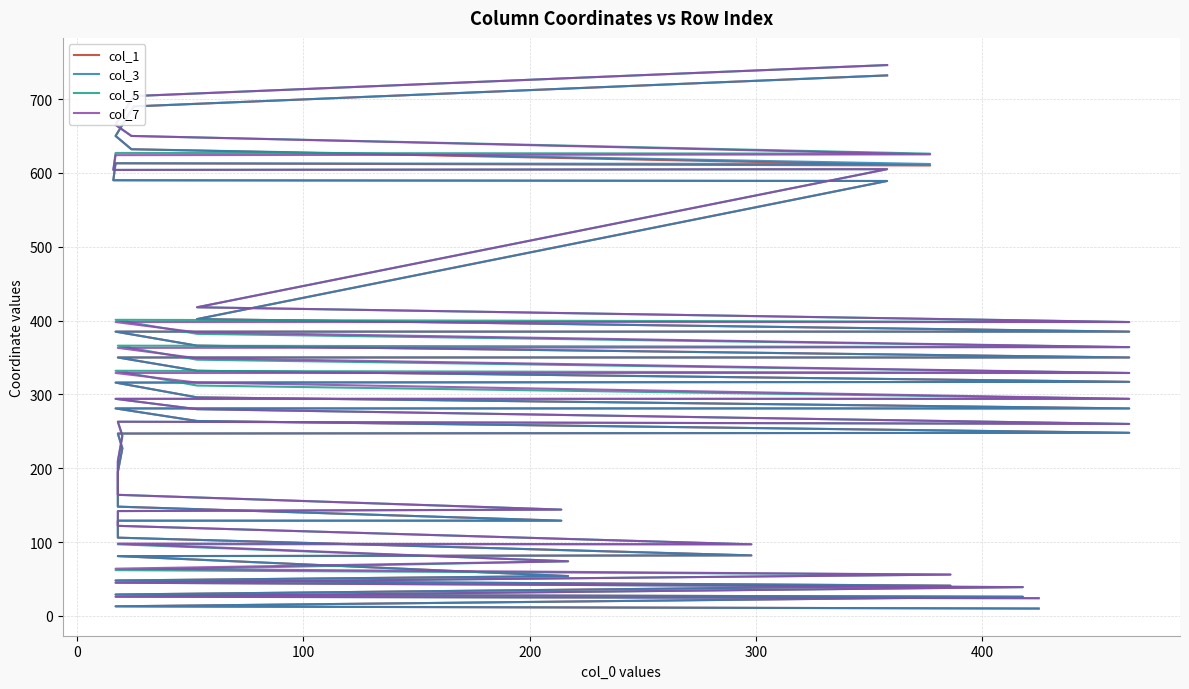

Reading right to left, list all the values displayed in this chart.

col_1: 732	690	650	632	610	613	590	589	402	385	385	366	350	350	332	317	316	296	281	281	264	248	247	227	195	175	162	148	129	129	106	82	81	54	48	41	29	26	13	10
col_3: 732	690	650	632	612	613	590	589	402	385	385	366	350	350	332	317	316	296	281	281	264	248	247	227	195	175	162	148	129	129	106	82	81	54	48	41	29	26	13	10
col_5: 746	704	665	650	626	627	604	605	418	398	401	382	364	366	347	329	332	312	294	294	280	260	263	245	210	196	180	164	144	142	122	97	97	74	62	56	45	39	26	24
col_7: 746	704	665	650	625	624	604	605	418	398	398	384	364	363	349	329	329	316	294	294	280	260	263	243	209	194	180	164	144	142	122	97	98	74	64	56	45	39	26	24